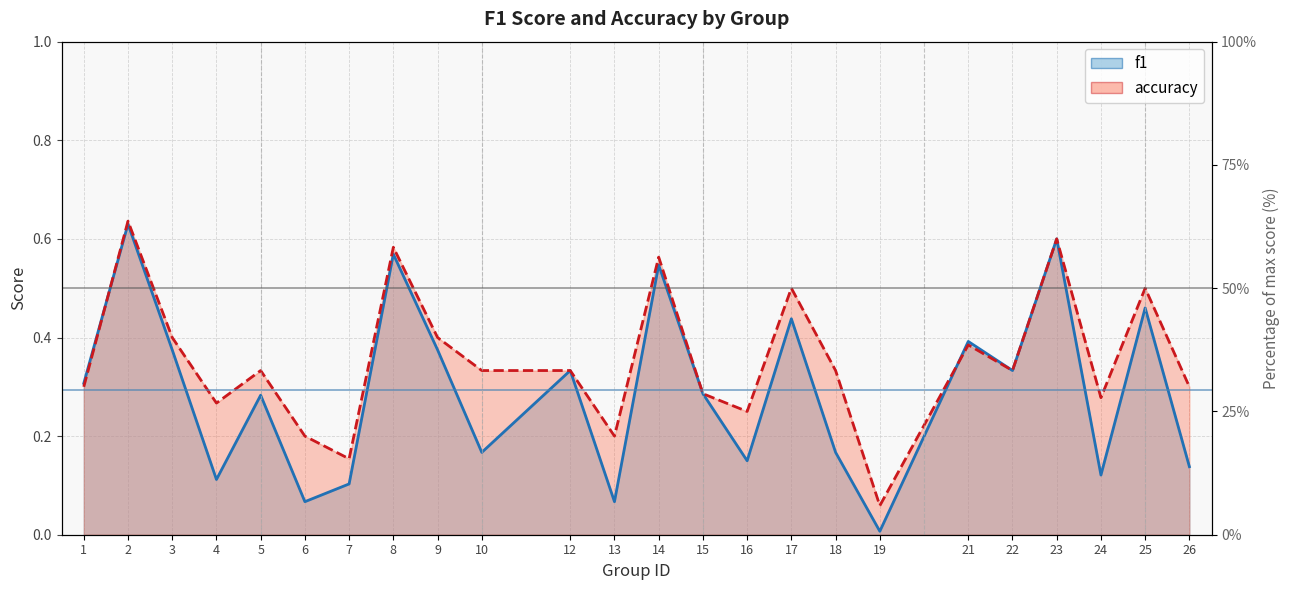

In f1, how many points are higher than both neighbors (excluding endpoints)?

9